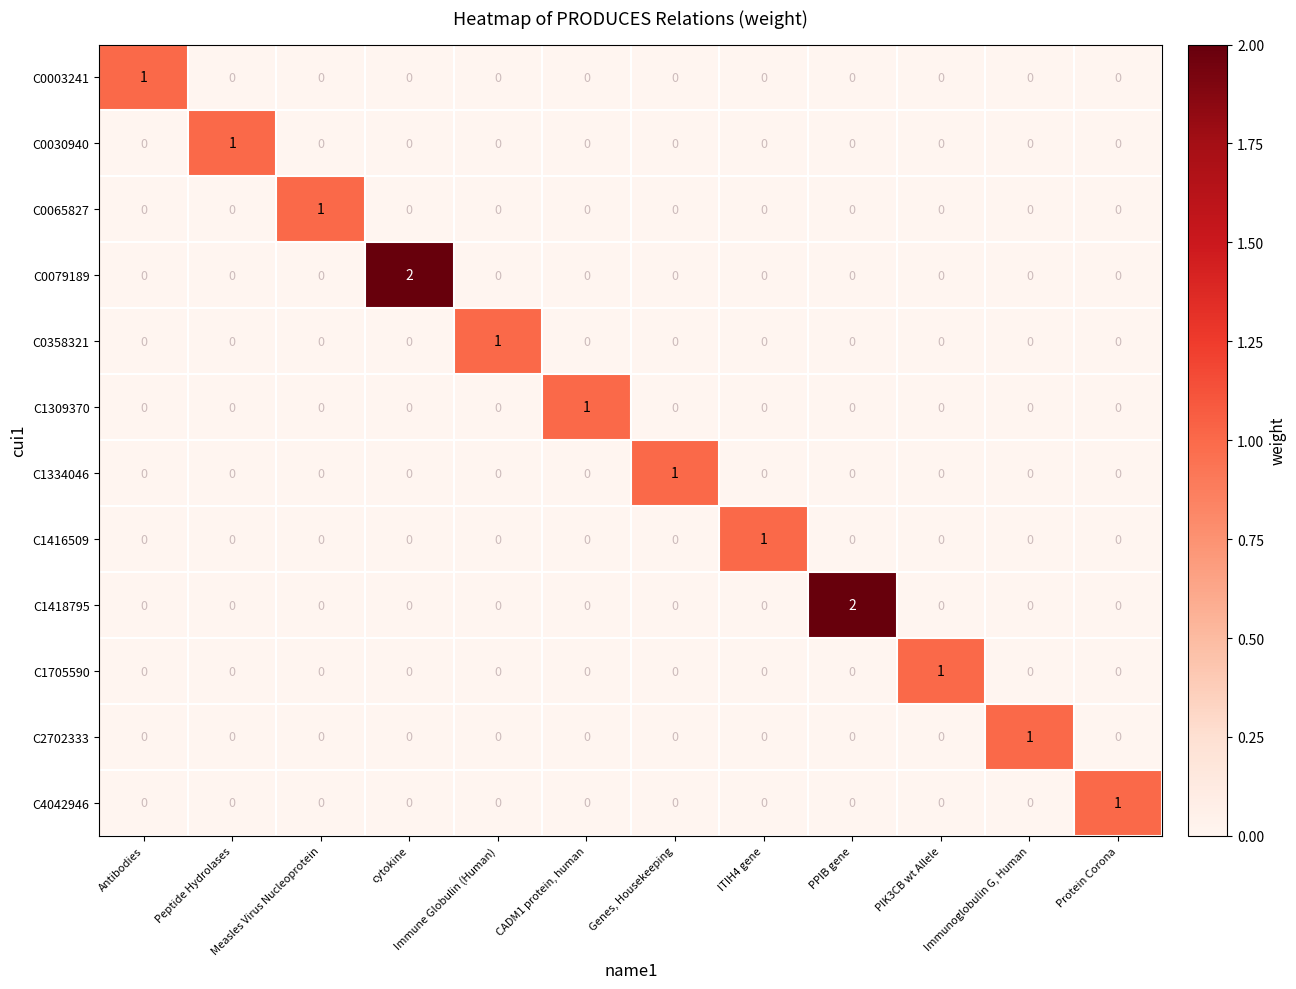

Is it true that C1418795 equals 0 at cytokine?

True